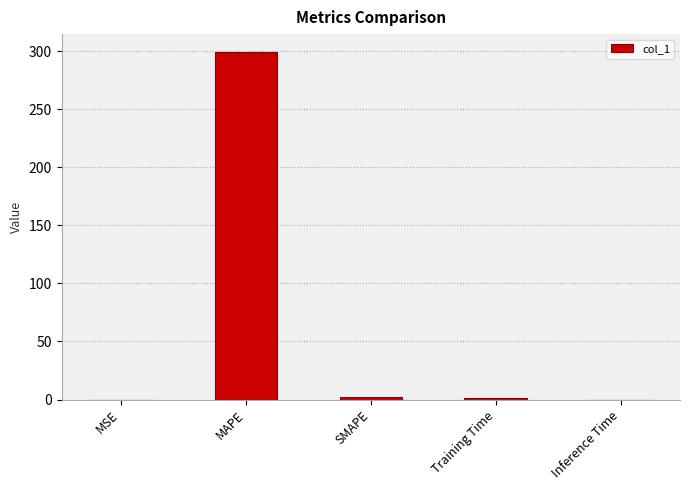

Between MAPE and MSE, which is larger?

MAPE